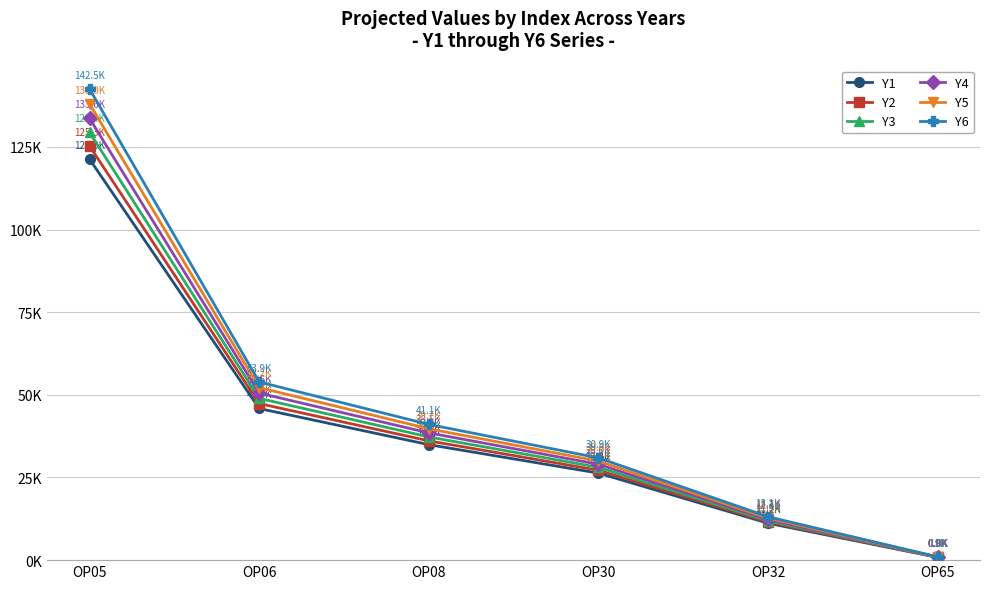

At OP06, list the series in order from largest to smallest.

Y6, Y5, Y4, Y3, Y2, Y1